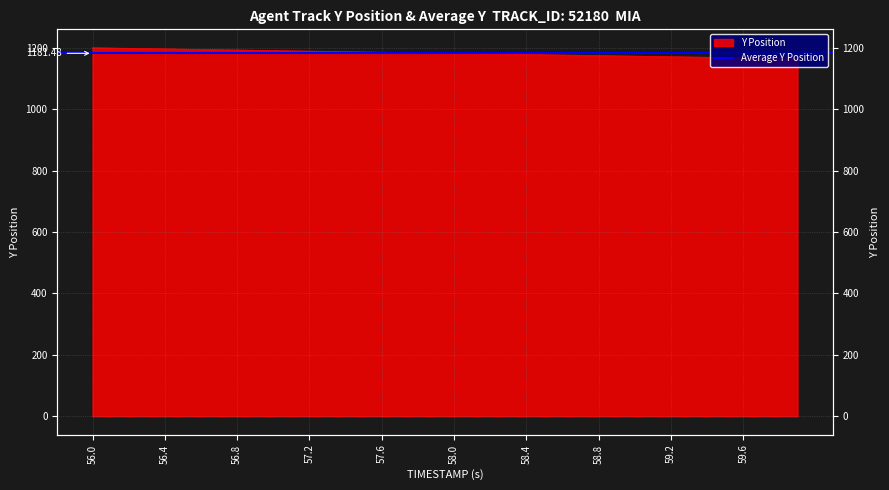

Rank the categories by value from highest to lowest.

56.0, 56.1, 56.2, 56.3, 56.4, 56.5, 56.6, 56.7, 56.8, 56.9, 57.0, 57.1, 57.2, 57.3, 57.4, 57.5, 57.6, 57.7, 57.8, 57.9, 58.0, 58.1, 58.2, 58.3, 58.4, 58.5, 58.6, 58.7, 58.8, 58.9, 59.0, 59.1, 59.2, 59.3, 59.4, 59.5, 59.6, 59.7, 59.8, 59.9